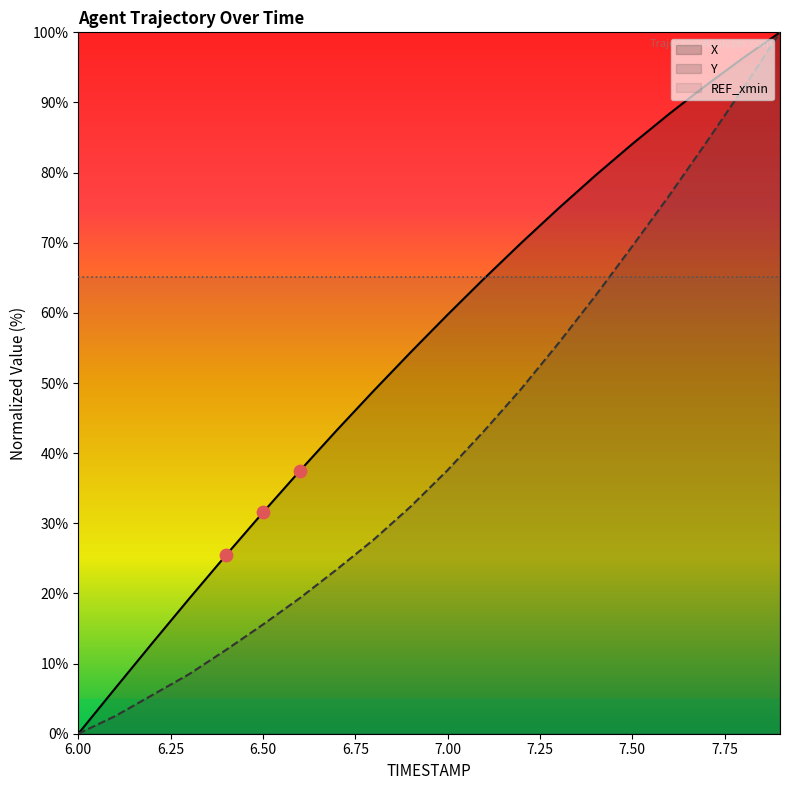

At which category is the sum across all series the highest?

7.9